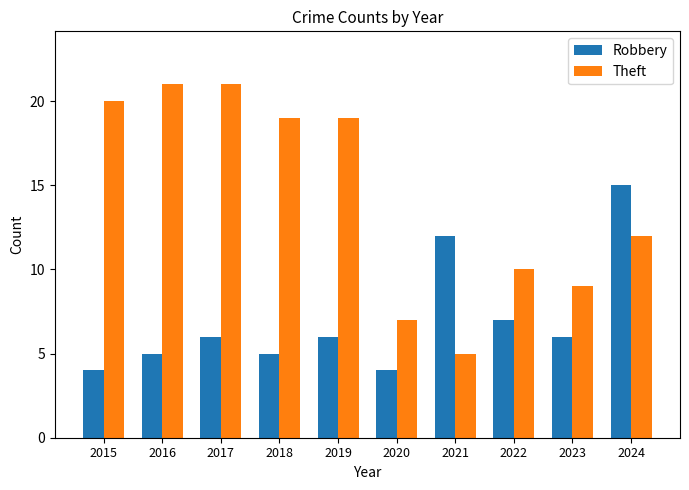

Where is Theft nearest to the value 13?

2024